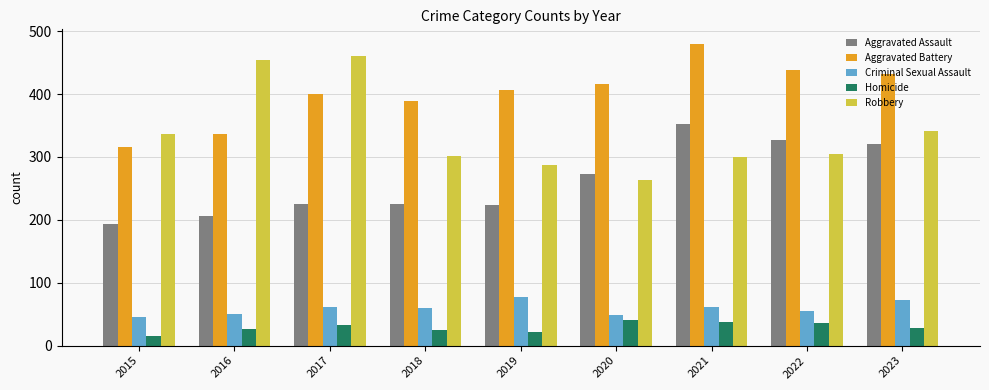

Which series has the largest total across all categories?

Aggravated Battery